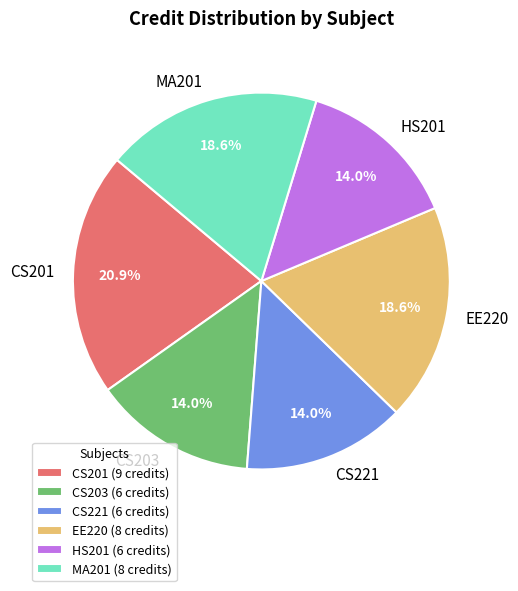

What percentage is NOT represented by MA201?

81.4%